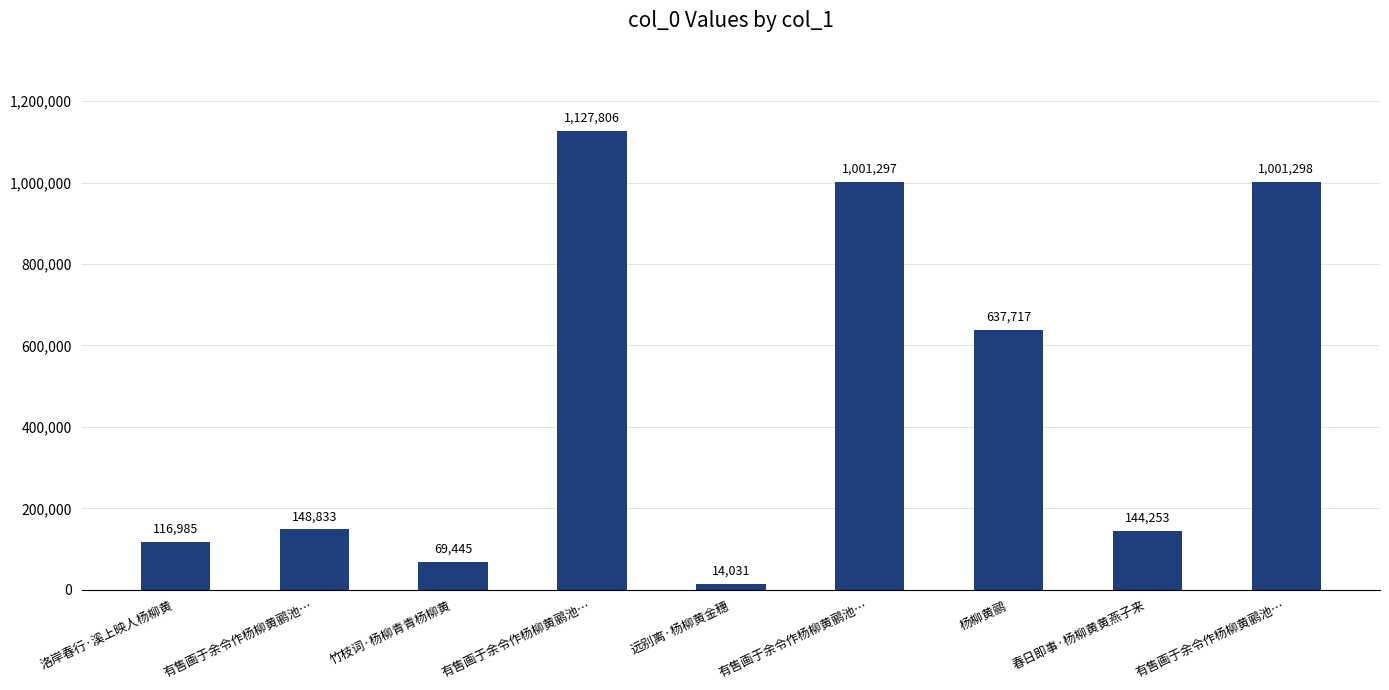

Which category has the lowest value across all series?

远别离·杨柳黄金穗